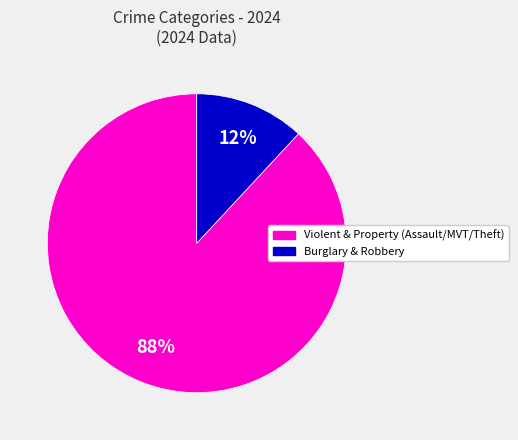

How many segments does this pie chart have?

2